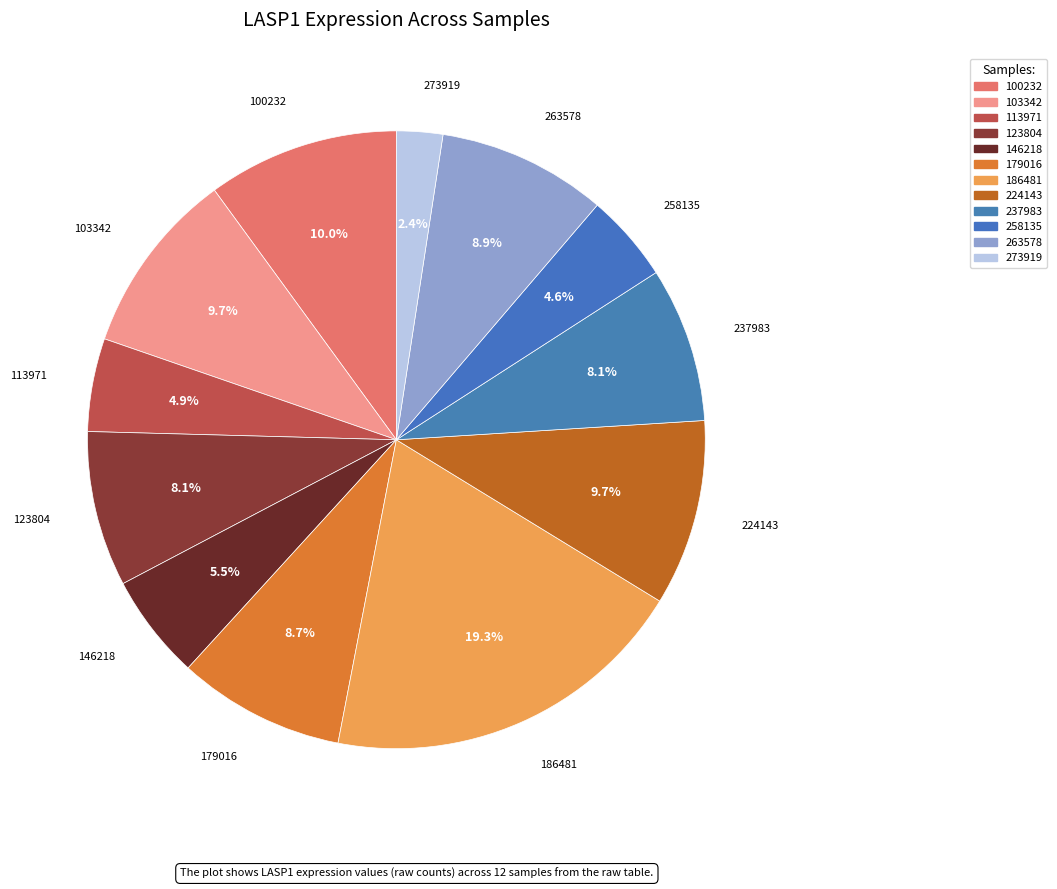

To the nearest percent, what percentage of the pie is 186481?

19%